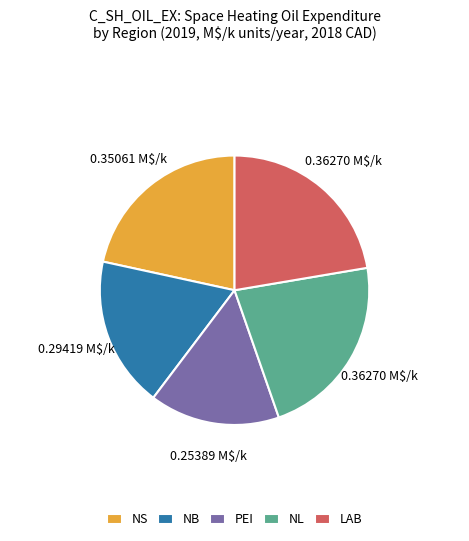

How many segments does this pie chart have?

5